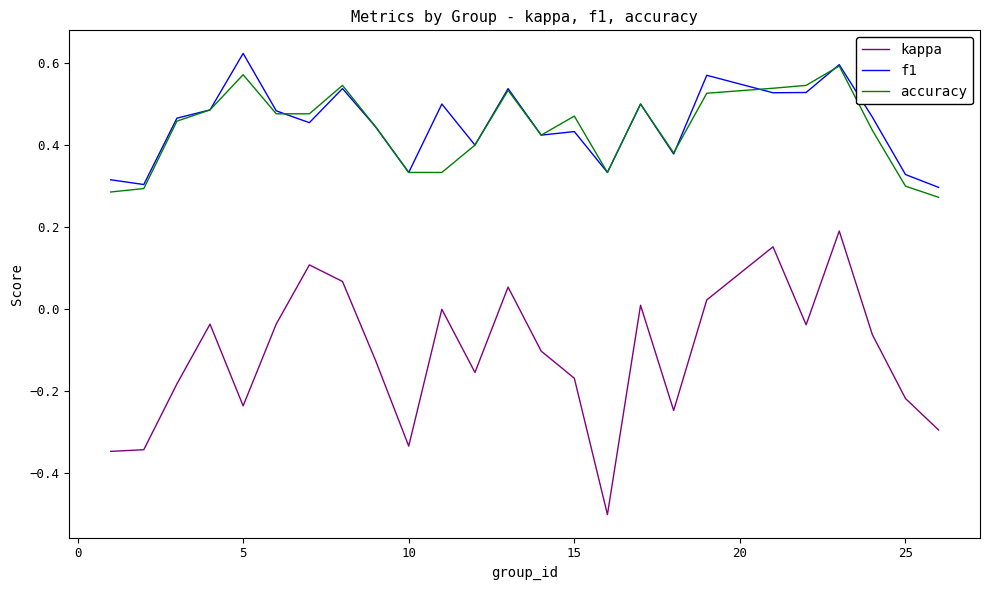

Which series has the widest spread of values?

kappa